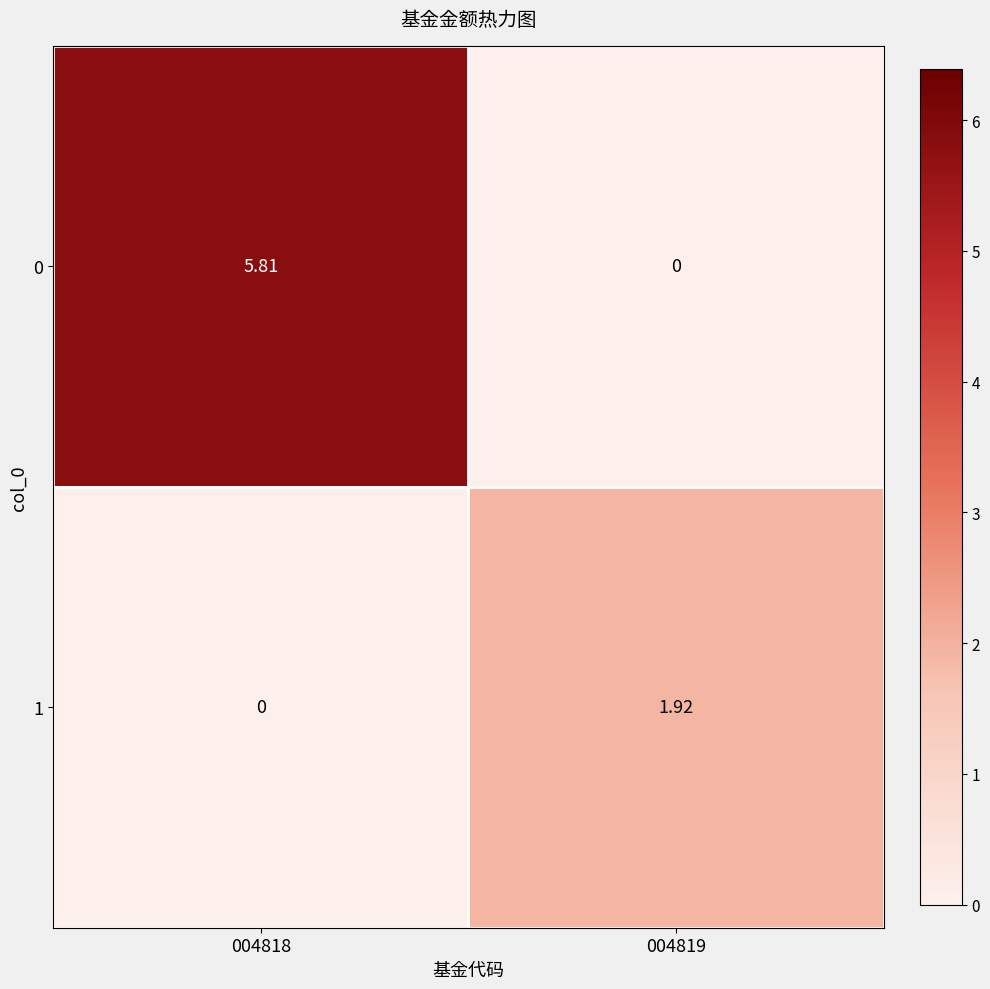

At how many categories does at least one series exceed 2?

1